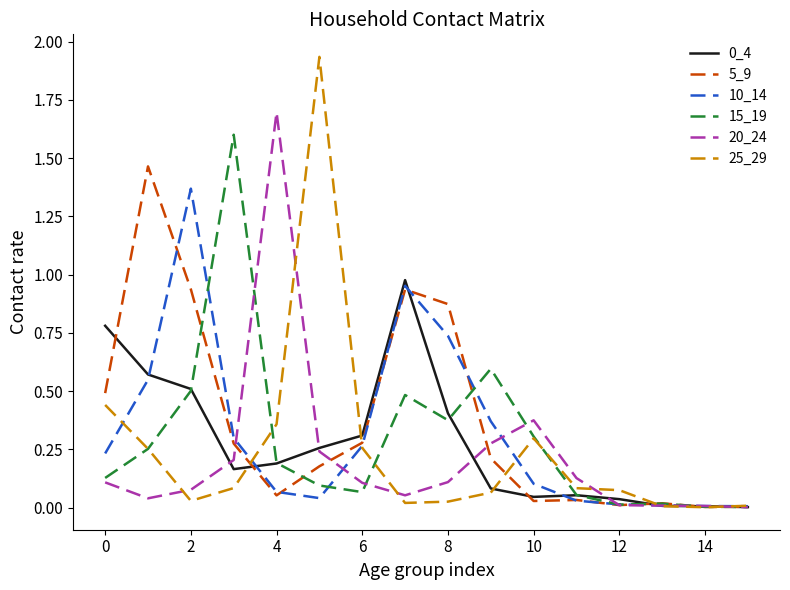

What is the sum of all 10_14 values?

5.0